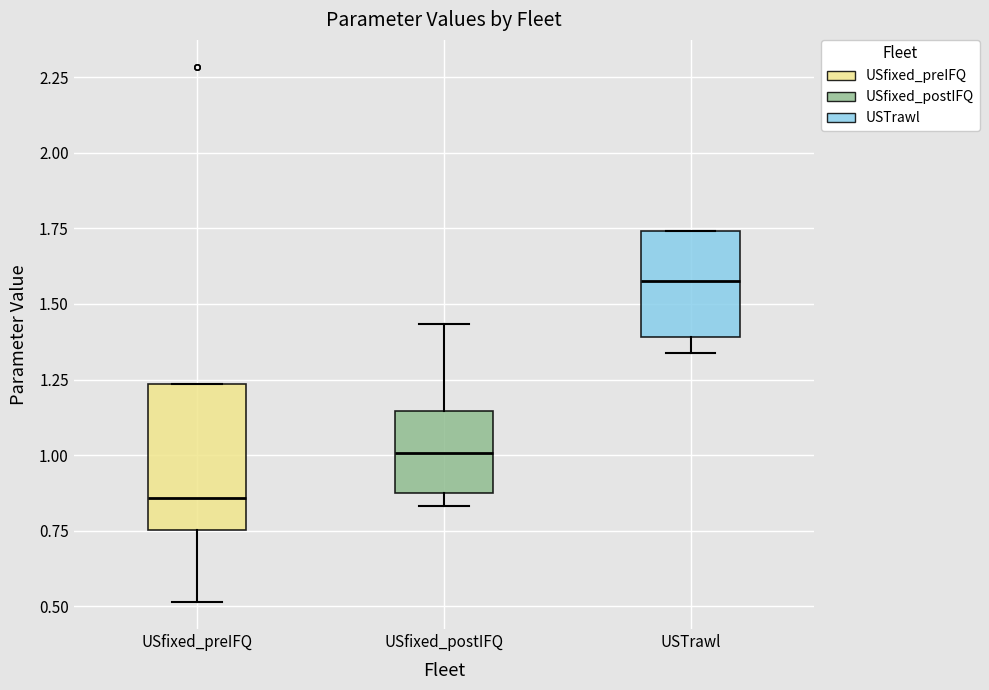

Which box is the tallest, from its lower edge to its upper edge?

USfixed_preIFQ